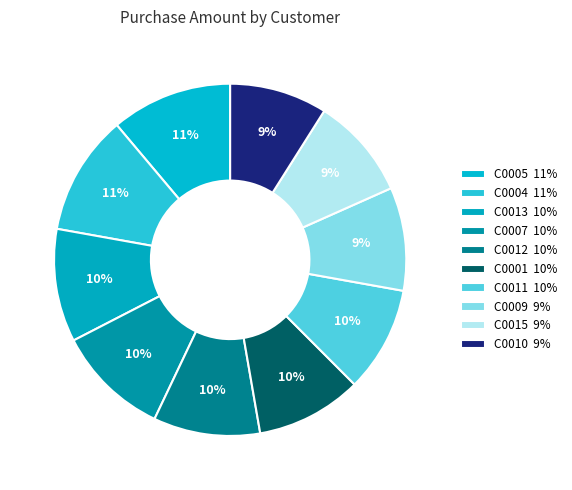

How many segments does this pie chart have?

10